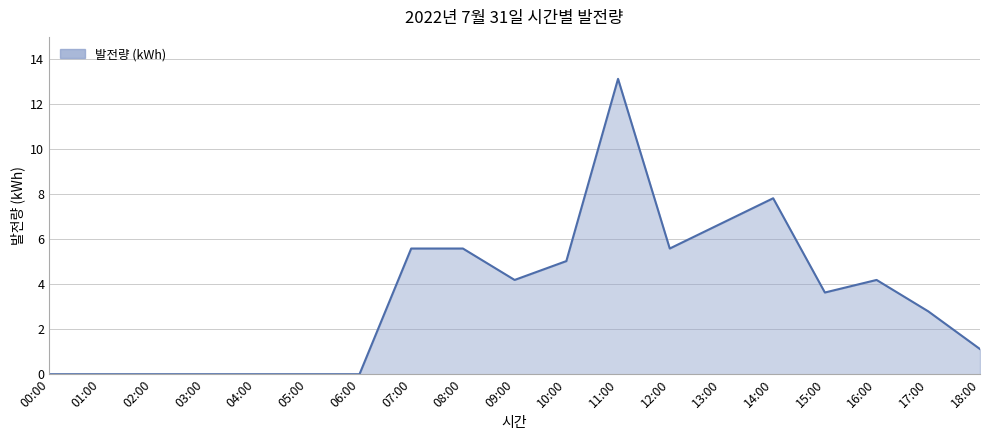

Which label corresponds to the largest value in the chart?

11:00